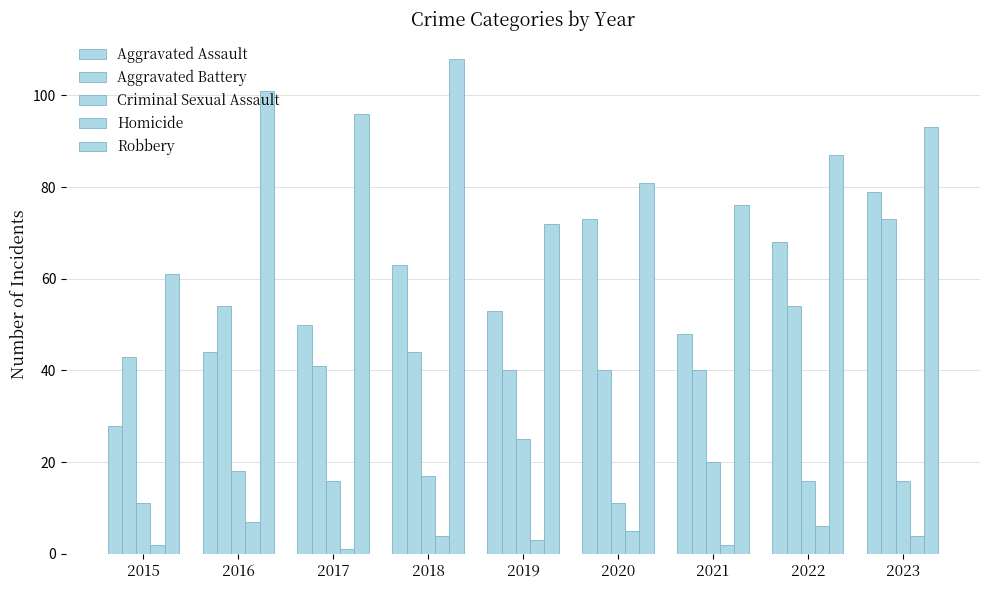

How many groups of bars are there?

9